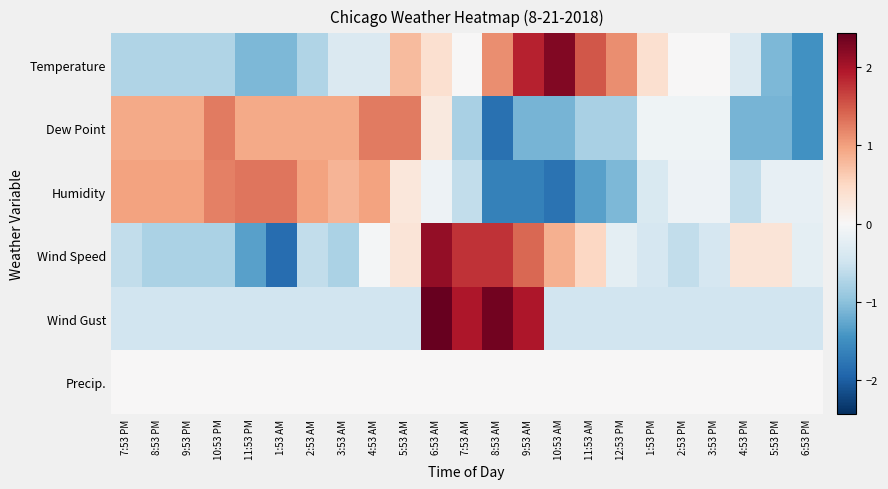

At how many categories does at least one series exceed 0?

22